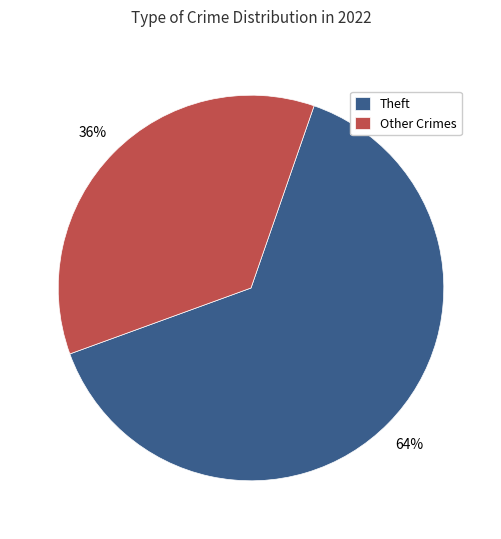

Combined, do Other Crimes and Theft account for over 50%?

Yes